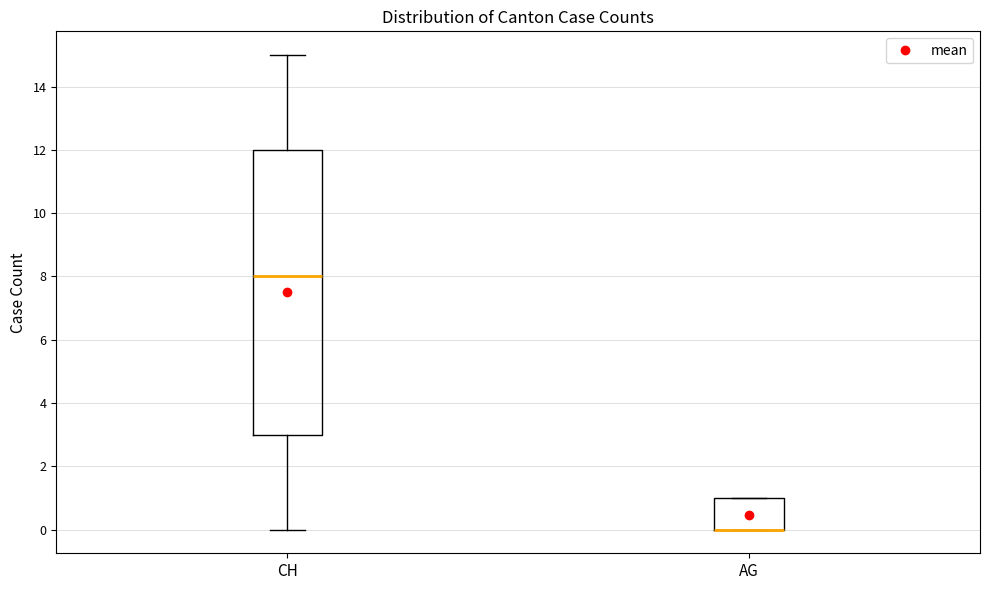

Reading left to right, transcribe this box plot: for each box, give where its median line is, the range the box spans, and where its two whiskers end, as read against the y-axis. The values are not printed on the chart, so give them approximately, as read against the axis.

CH: median 8, box 3 to 12, whiskers 0 to 15
AG: median 0 (drawn on the box's lower edge), box 0 to 1, whiskers 0 to 1